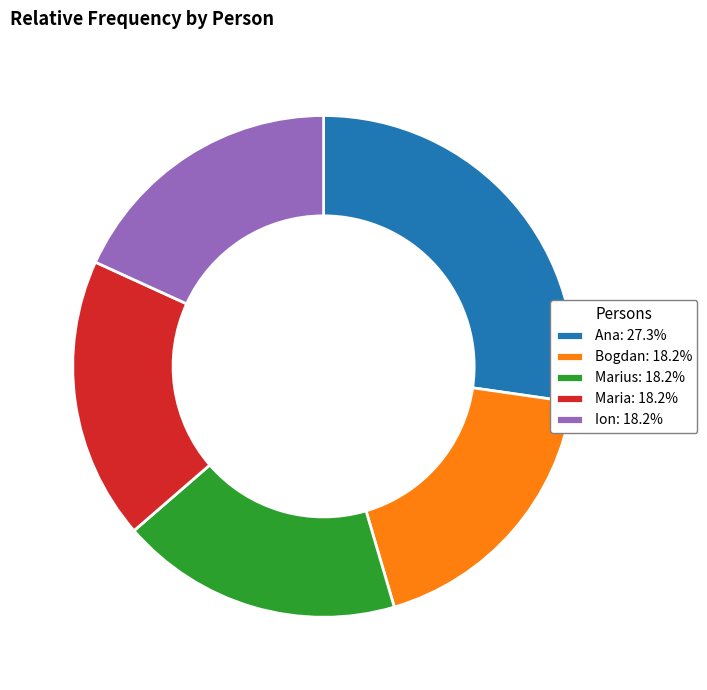

Is Marius: 18.2% the majority of the pie?

No